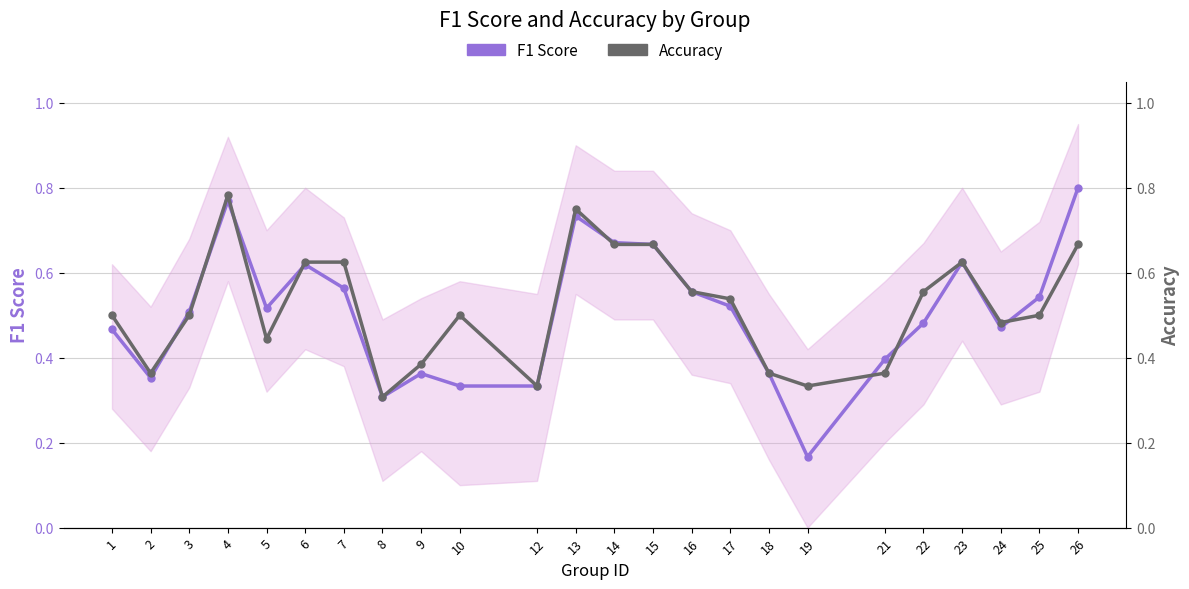

Is the value of F1 Score at 18 greater than the value of Accuracy at 23?

No